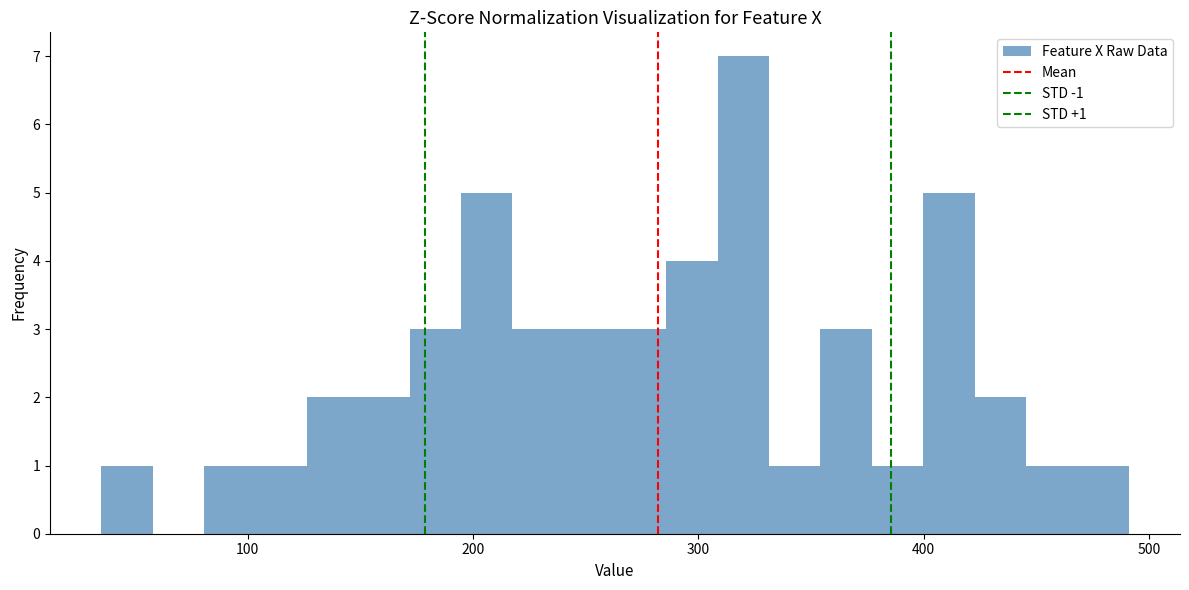

Read against the x-axis, roughly where is the centre of the tallest bar?

320